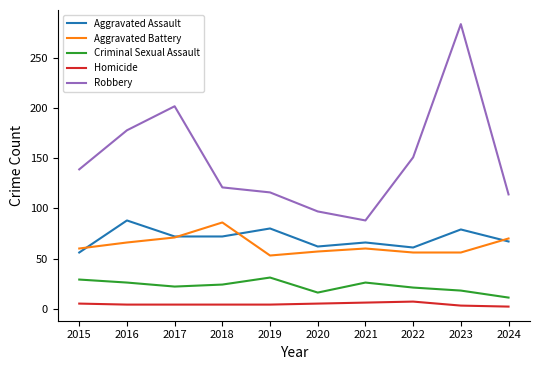

Does the chart have visible grid lines?

No